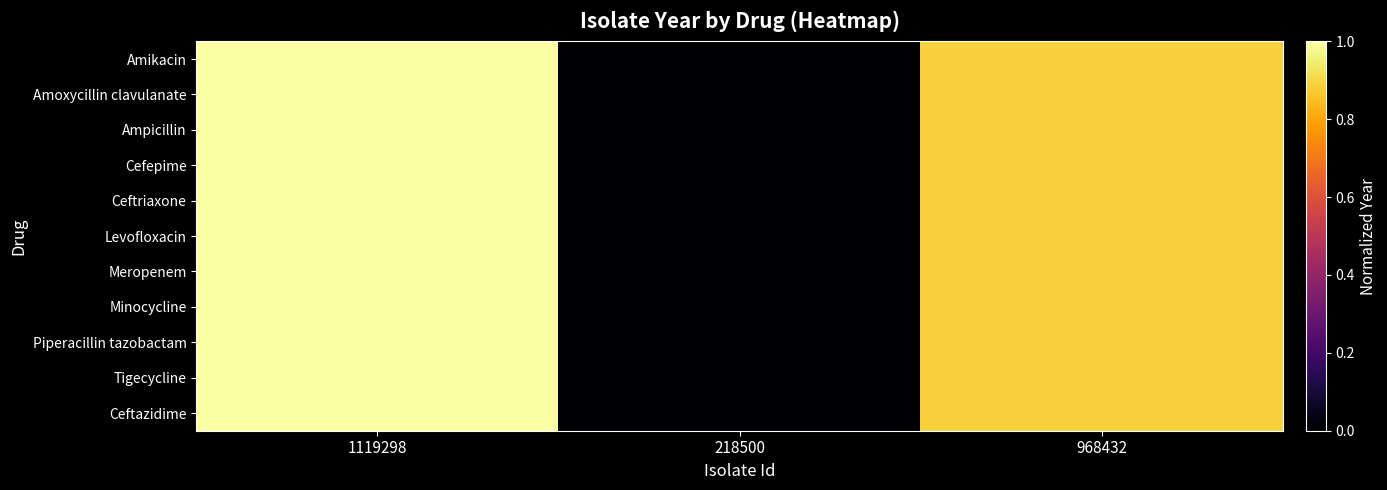

At how many categories does at least one series exceed 0?

2